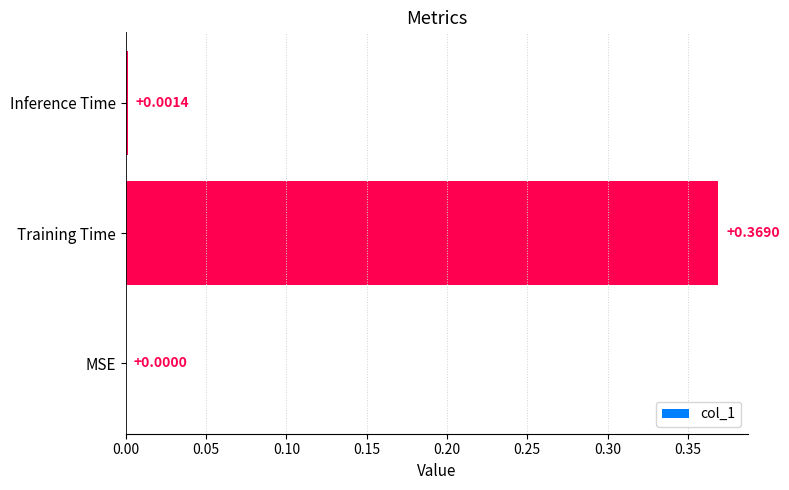

How many positive values are there?

2